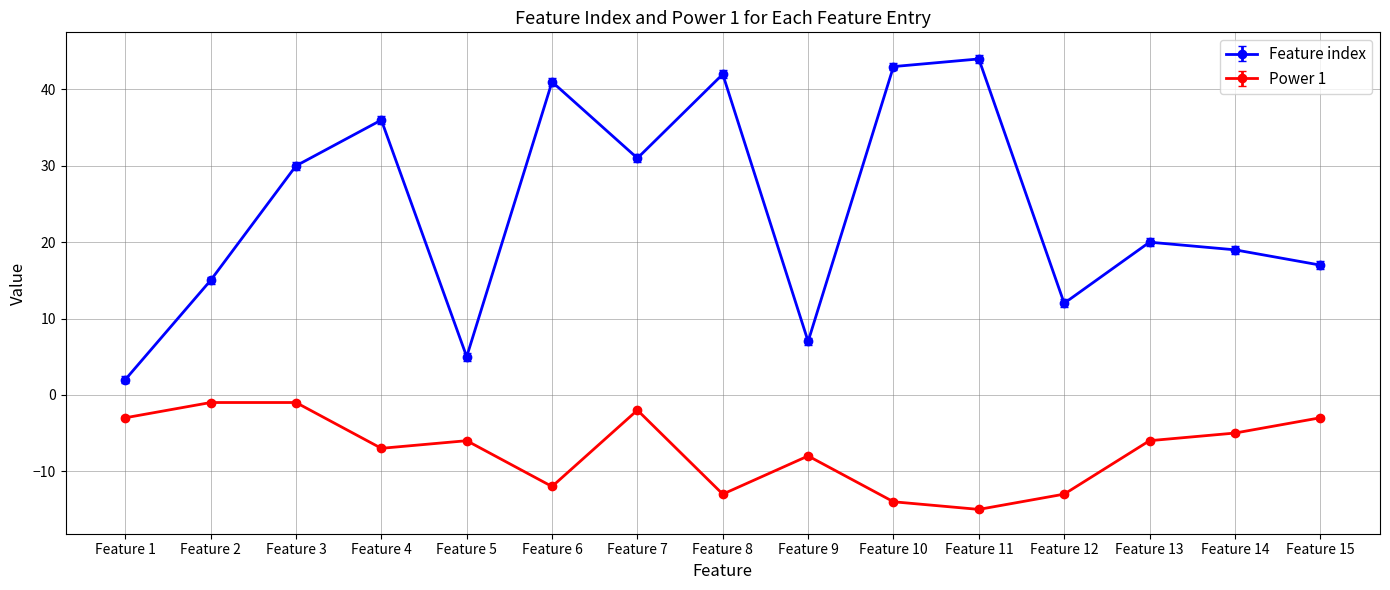

What is the value of the Power 1 point at the 12th from the left?

-13